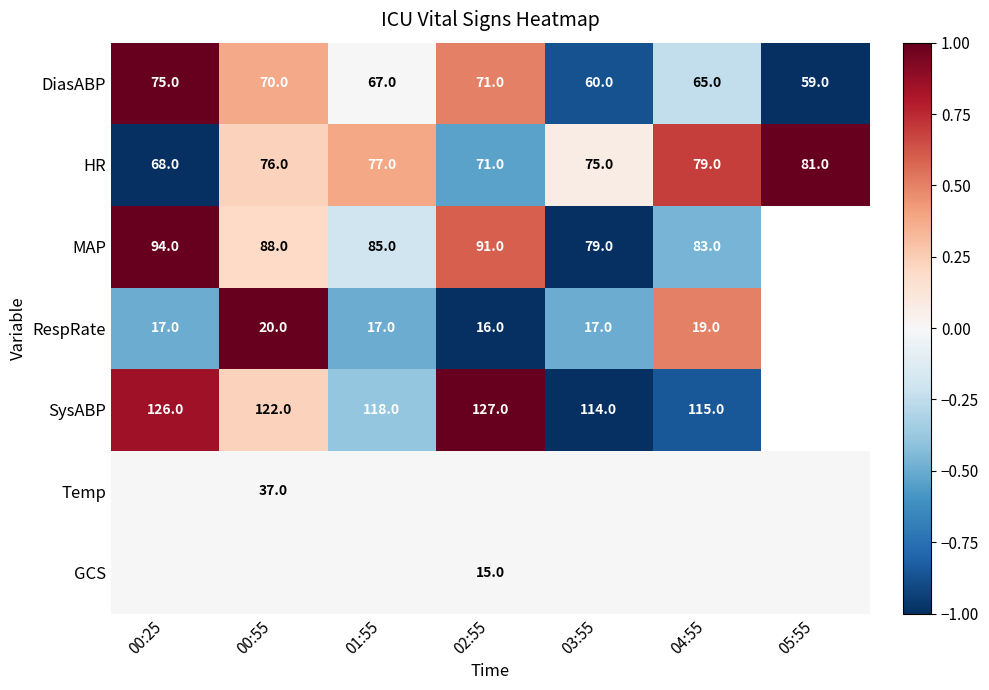

Is the value of DiasABP at 03:55 greater than the value of HR at 05:55?

No